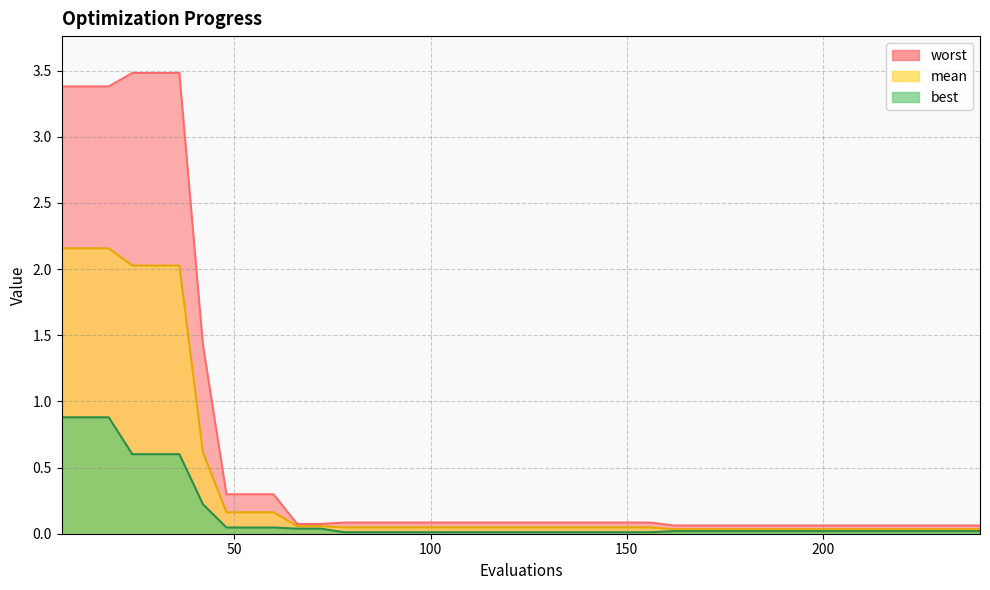

Reading left to right, list all the values displayed in this chart.

mean: 6=2.2	12=2.2	18=2.2	24=2.0	30=2.0	36=2.0	42=0.6	48=0.2	54=0.2	60=0.2	66=0.1	72=0.1	78=0.0	84=0.0	90=0.0	96=0.0	102=0.0	108=0.0	114=0.0	120=0.0	126=0.0	132=0.0	138=0.0	144=0.0	150=0.0	156=0.0	162=0.0	168=0.0	174=0.0	180=0.0	186=0.0	192=0.0	198=0.0	204=0.0	210=0.0	216=0.0	222=0.0	228=0.0	234=0.0	240=0.0
best: 6=0.9	12=0.9	18=0.9	24=0.6	30=0.6	36=0.6	42=0.2	48=0.0	54=0.0	60=0.0	66=0.0	72=0.0	78=0.0	84=0.0	90=0.0	96=0.0	102=0.0	108=0.0	114=0.0	120=0.0	126=0.0	132=0.0	138=0.0	144=0.0	150=0.0	156=0.0	162=0.0	168=0.0	174=0.0	180=0.0	186=0.0	192=0.0	198=0.0	204=0.0	210=0.0	216=0.0	222=0.0	228=0.0	234=0.0	240=0.0
worst: 6=3.4	12=3.4	18=3.4	24=3.5	30=3.5	36=3.5	42=1.4	48=0.3	54=0.3	60=0.3	66=0.1	72=0.1	78=0.1	84=0.1	90=0.1	96=0.1	102=0.1	108=0.1	114=0.1	120=0.1	126=0.1	132=0.1	138=0.1	144=0.1	150=0.1	156=0.1	162=0.1	168=0.1	174=0.1	180=0.1	186=0.1	192=0.1	198=0.1	204=0.1	210=0.1	216=0.1	222=0.1	228=0.1	234=0.1	240=0.1